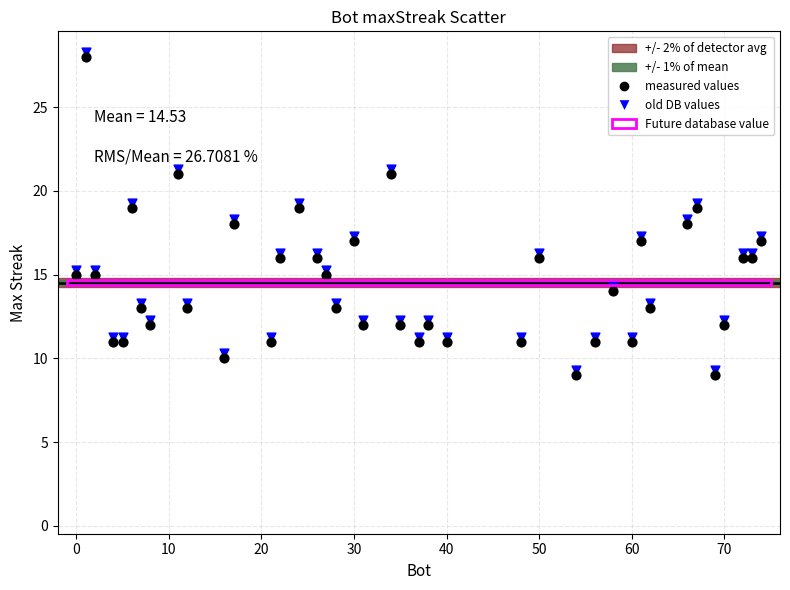

What is the X range (max minus min) for the scatter plot?

74.0